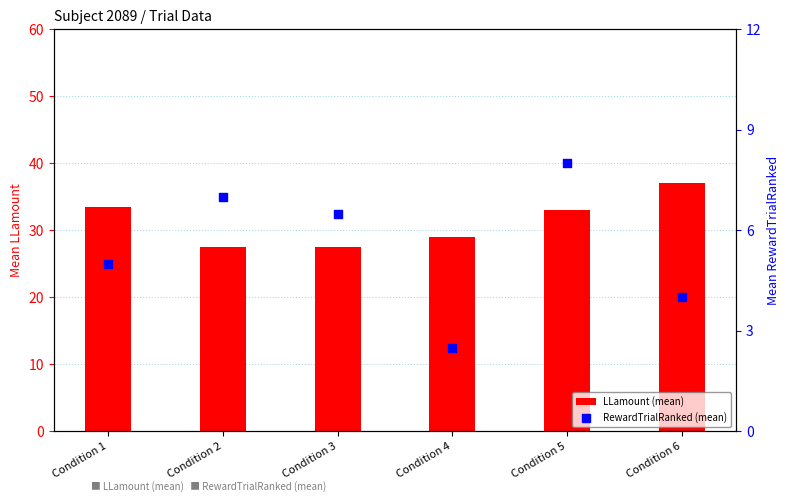

What is the total value across all series at Condition 5?

41.0